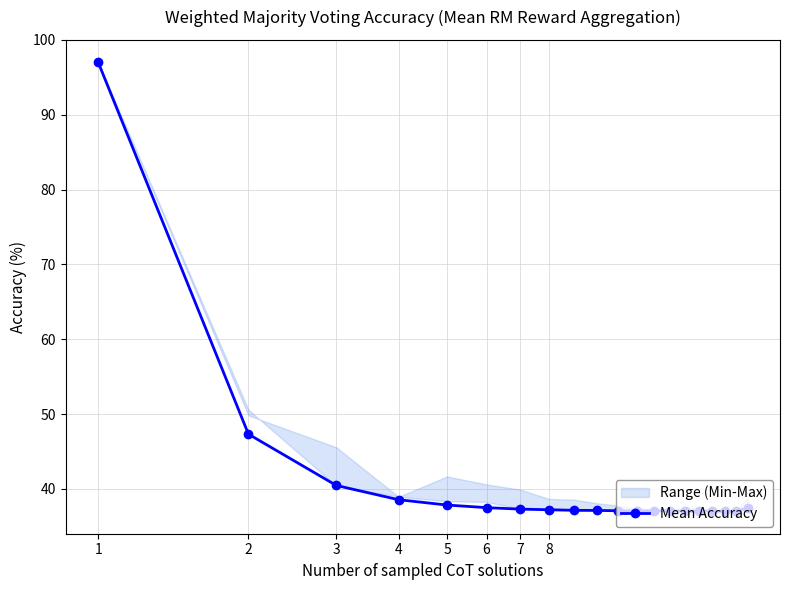

The value at 2 is 25.2. True or false?

False